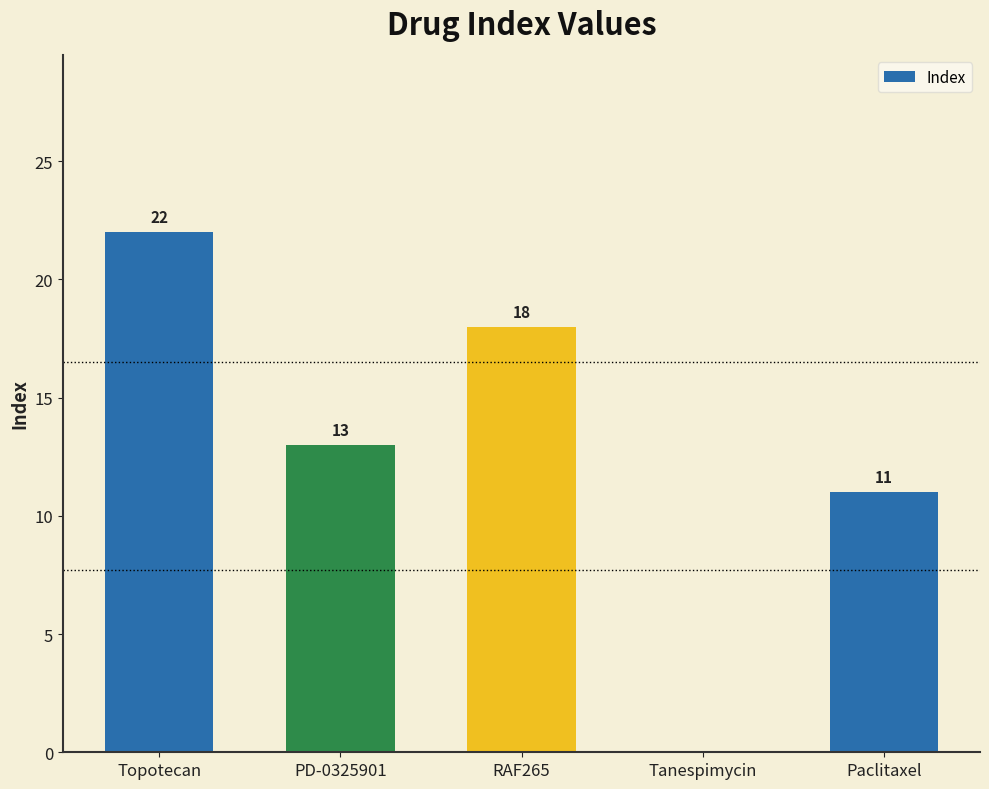

Which has a higher value, RAF265 or Tanespimycin?

RAF265